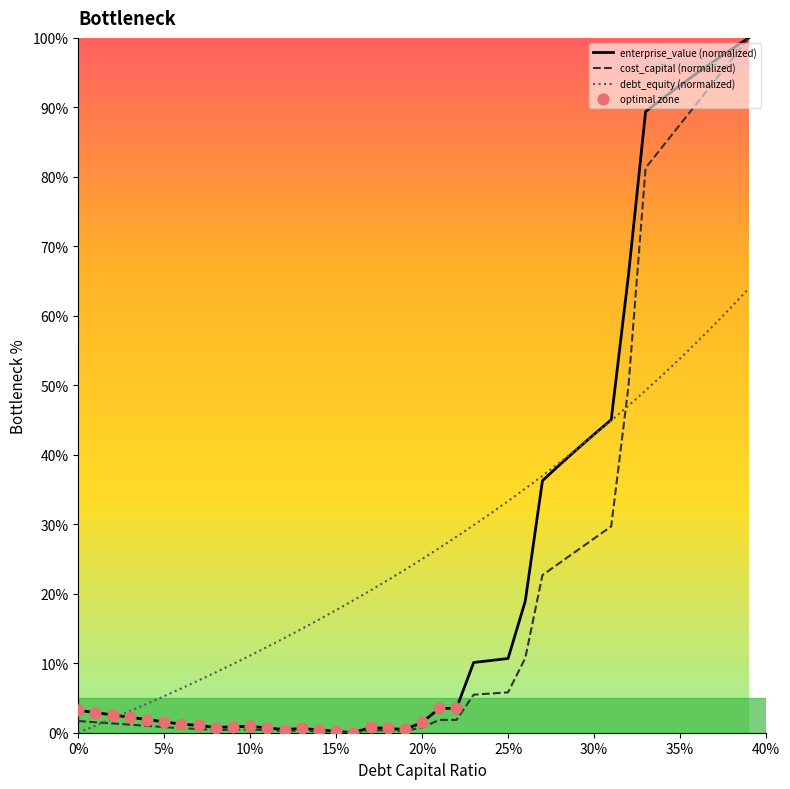

Which series reaches the minimum Y coordinate?

debt_capital